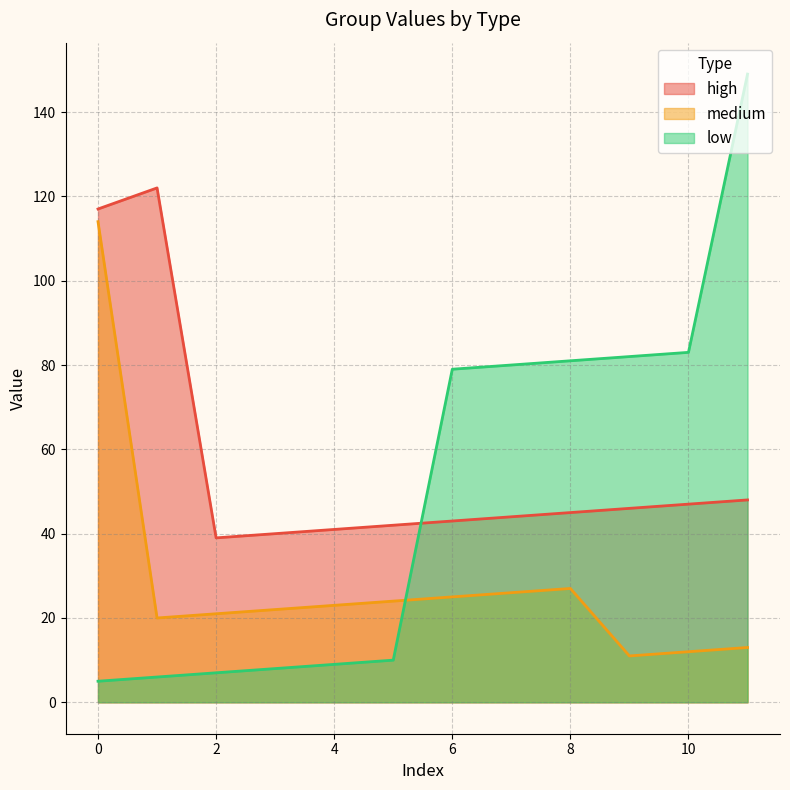

List the labels in order of medium value, largest first.

0, 8, 7, 6, 5, 4, 3, 2, 1, 11, 10, 9